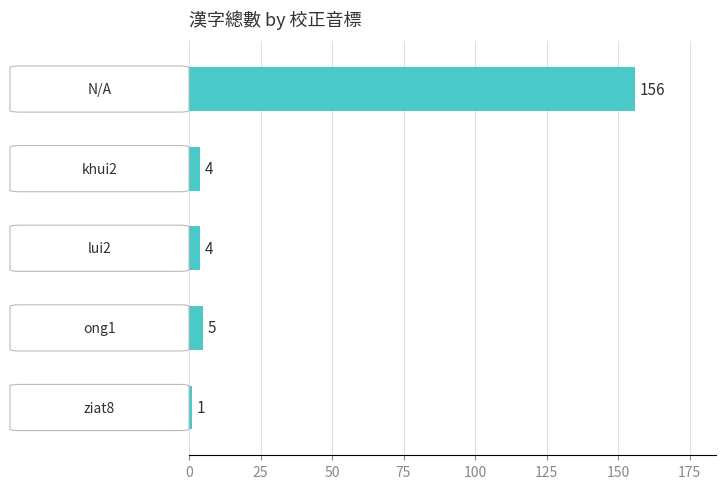

Reading bottom to top, what are all the values shown in this chart?

1	5	4	4	156